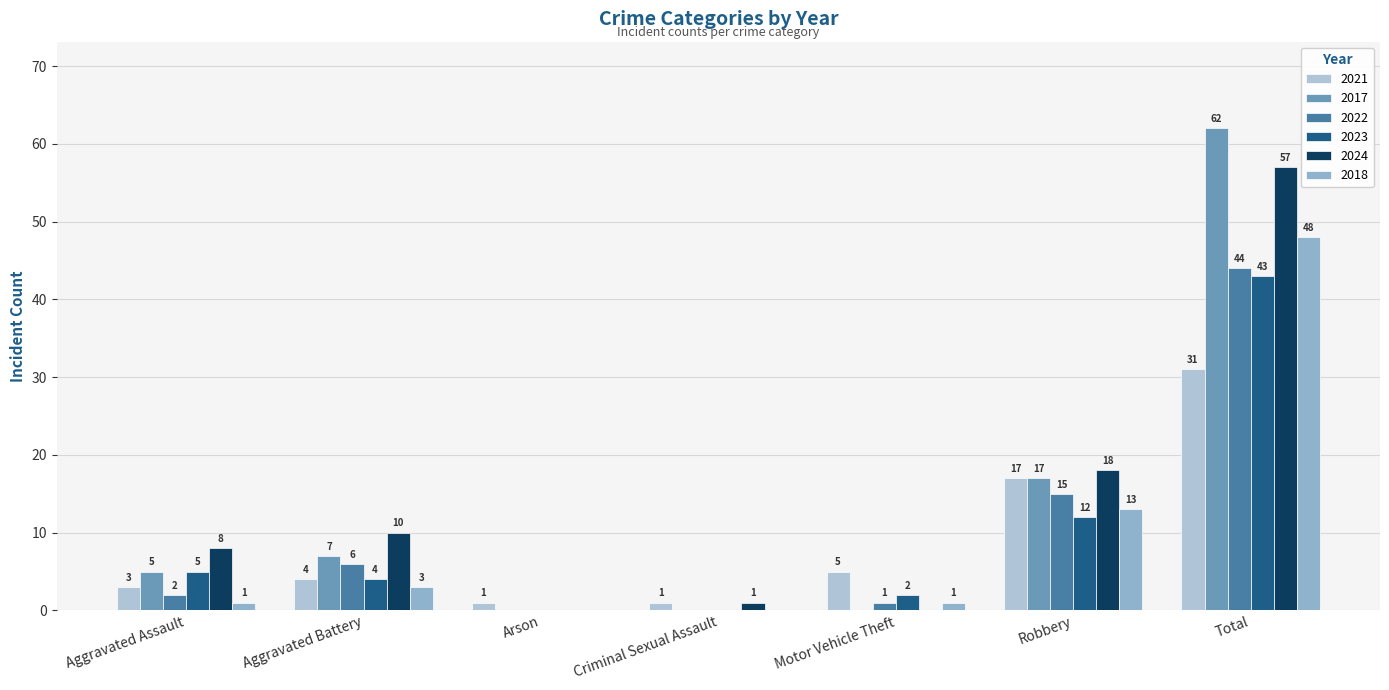

What are all the series names shown in the legend?

2021, 2017, 2022, 2023, 2024, 2018